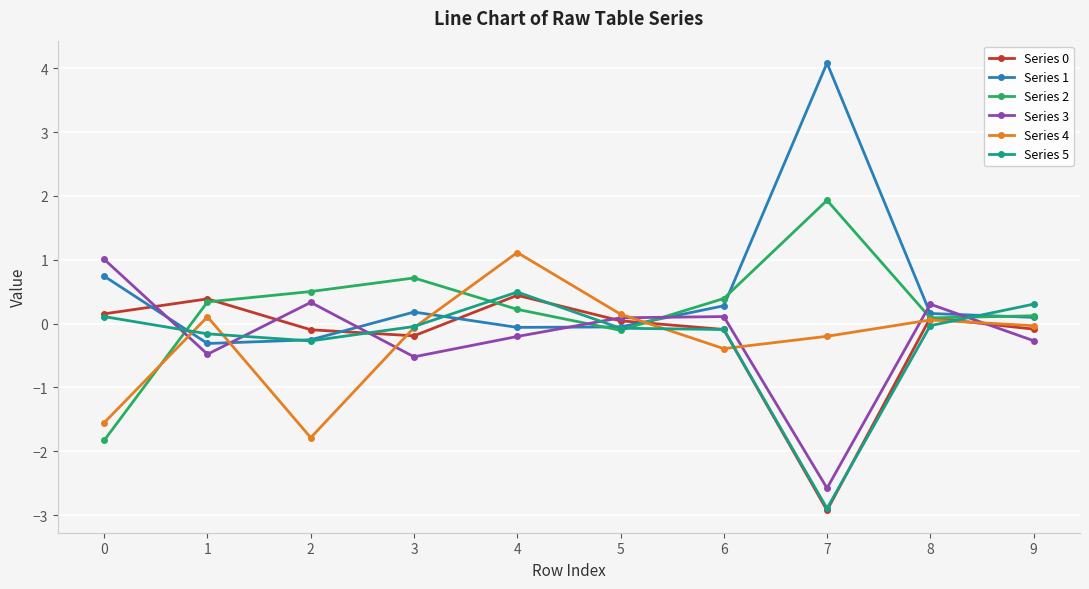

How many negative values does the Series 4 series have?

6